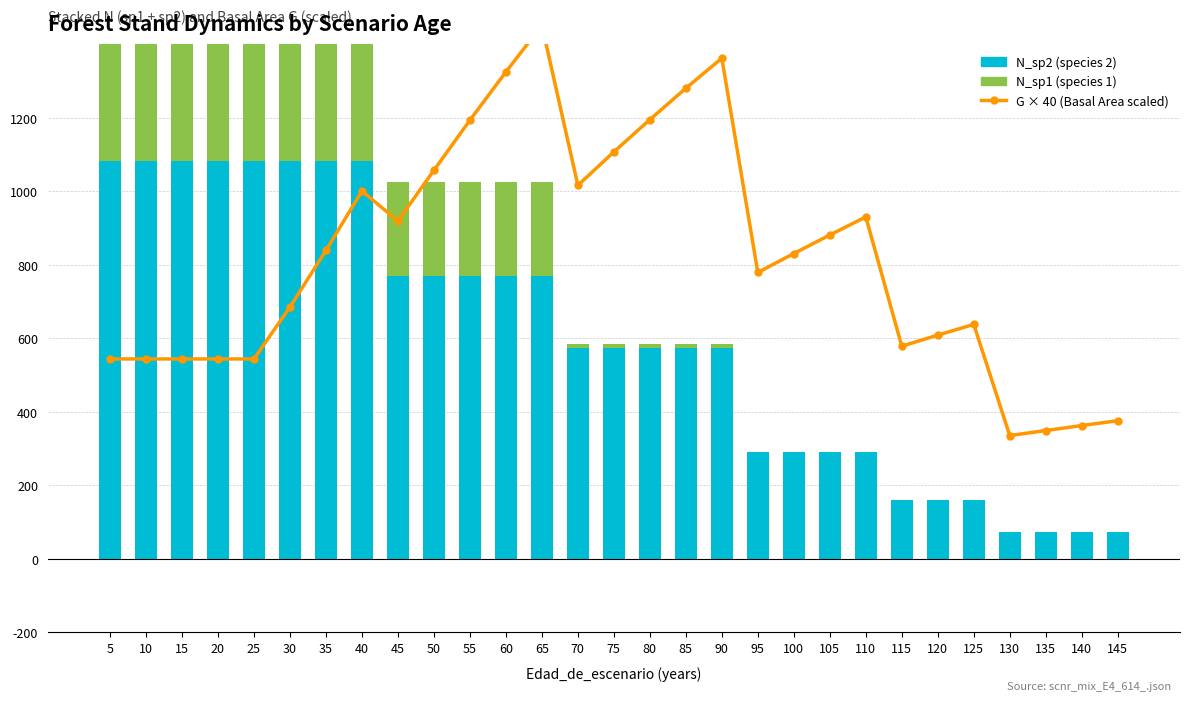

What is the sum of all N_sp2 (species 2) values?

17314.0